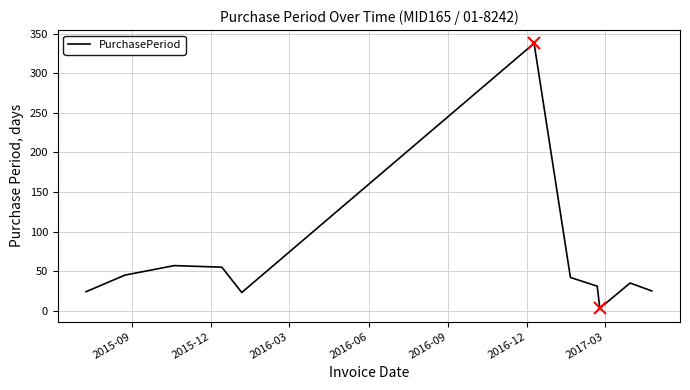

What is the smallest value displayed?

3